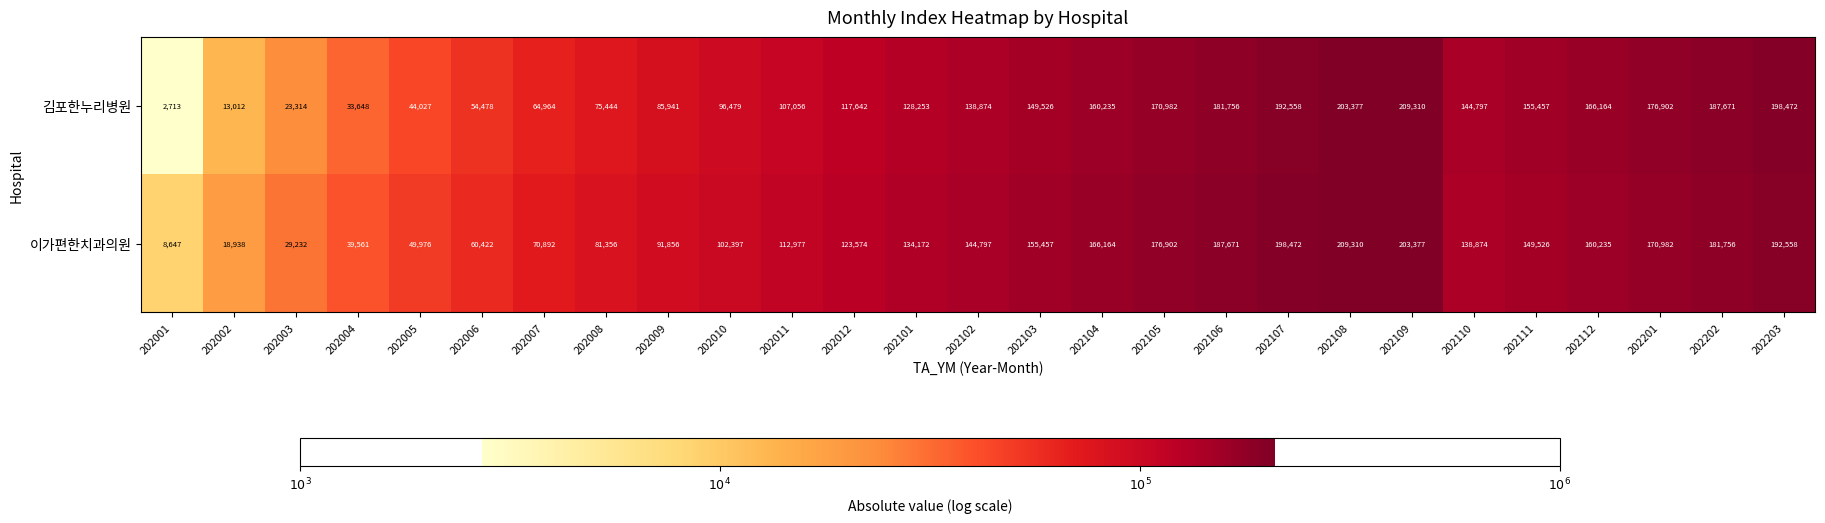

What is the sum of all 이가편한치과의원 values?

3360081